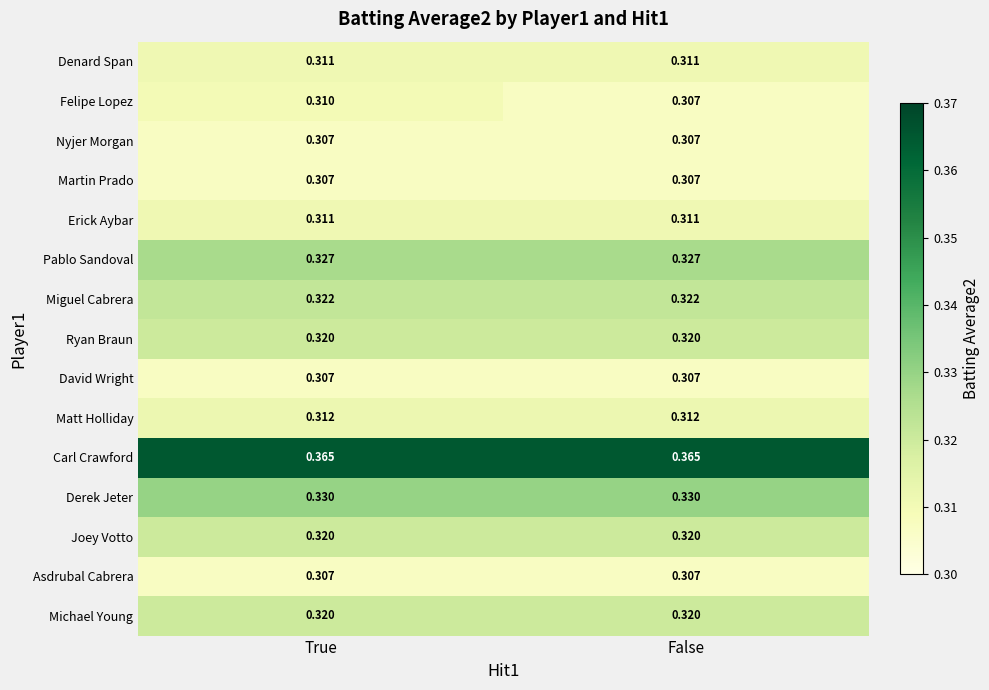

At which label does Felipe Lopez reach its peak?

True